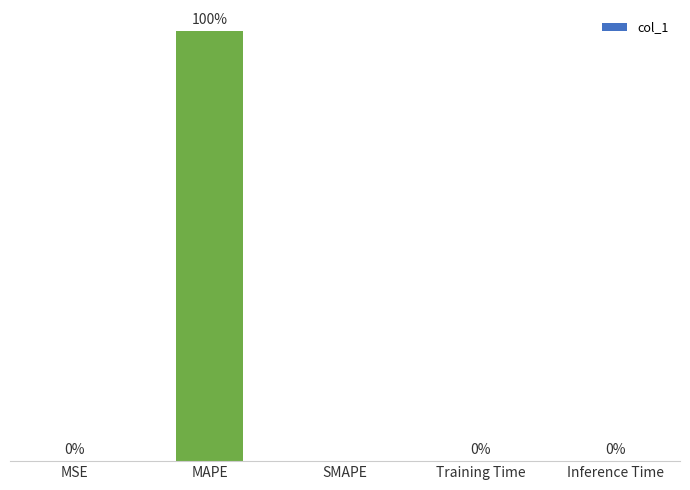

Where is the data nearest to the value 85?

MSE